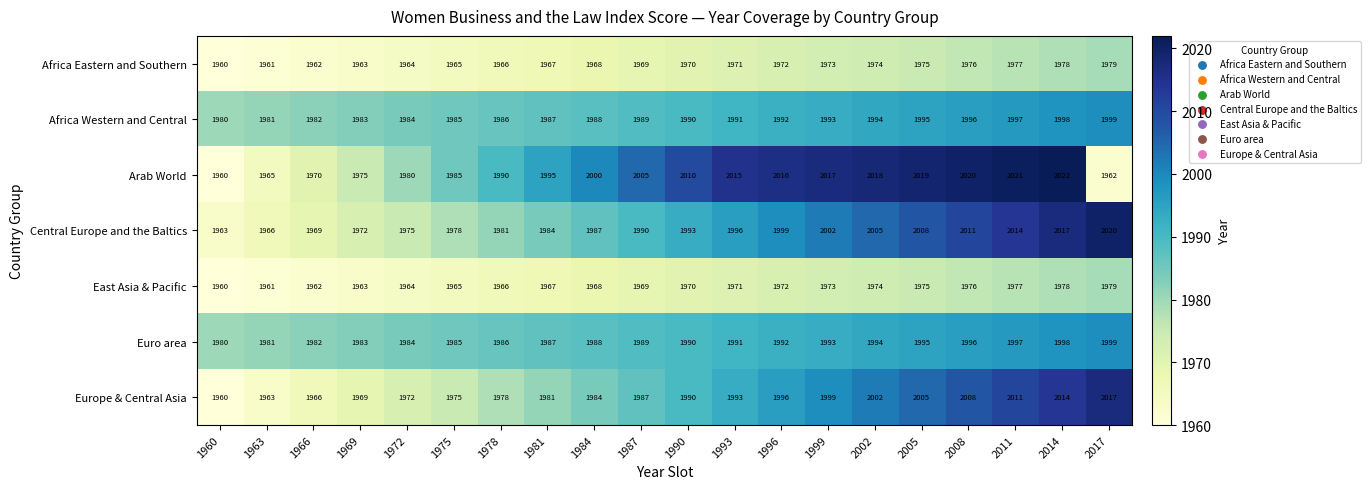

At which label does Central Europe and the Baltics reach its minimum?

1960